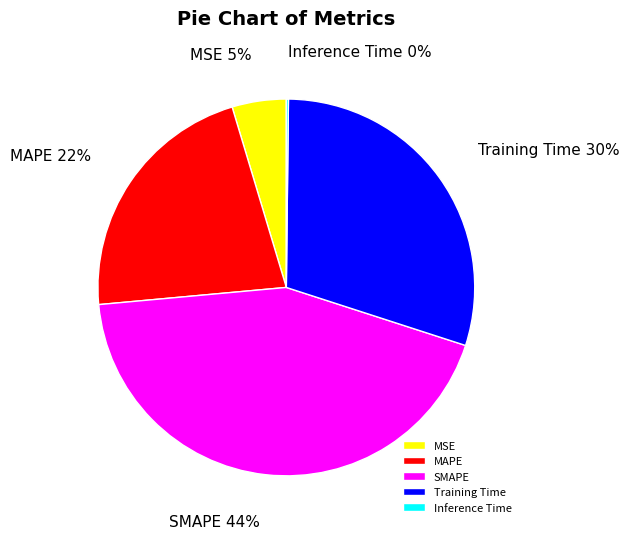

What percentage is the SMAPE slice, to the nearest percent?

44%